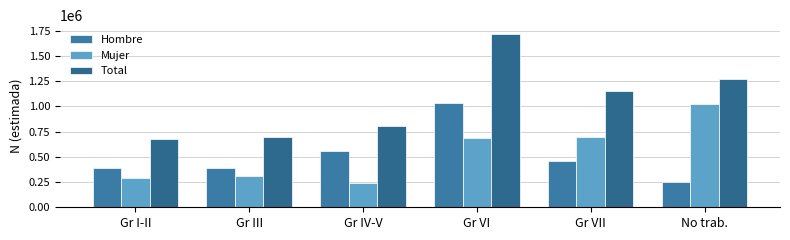

Reading left to right, extract all data points from this chart.

Hombre: 389667	386219	561200	1036350	458511	245642
Mujer: 288487	314256	240333	681979	696398	1026111
Total: 678154	700476	801533	1718329	1154909	1271754